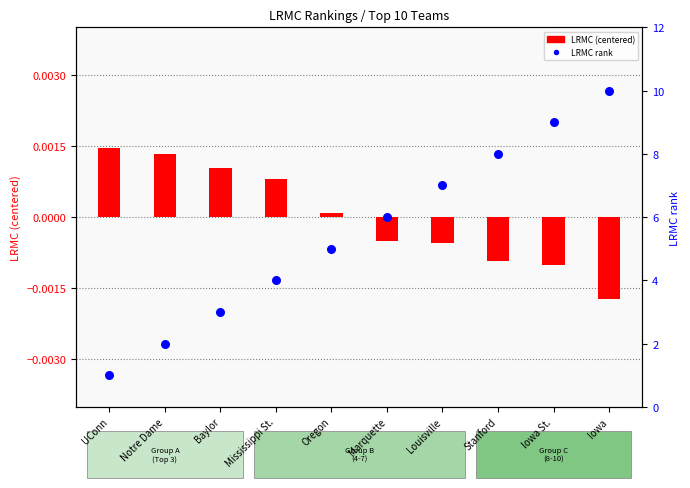

What is the total value across all series at Iowa?

10.0